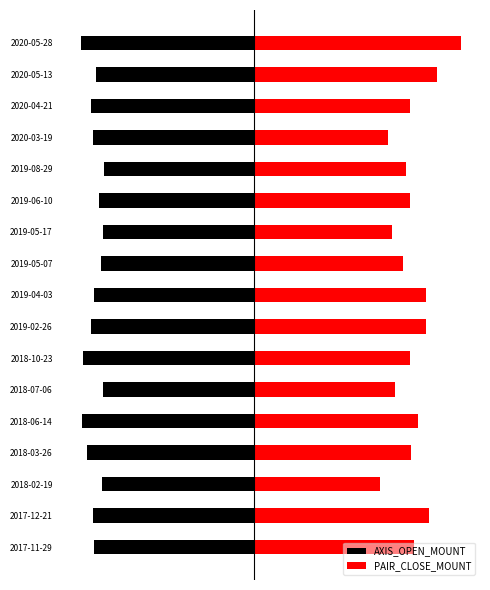

List the labels in order of AXIS_OPEN_MOUNT value, largest first.

2019-08-29, 2019-05-17, 2018-07-06, 2018-02-19, 2019-05-07, 2019-06-10, 2020-05-13, 2017-11-29, 2019-04-03, 2020-03-19, 2017-12-21, 2019-02-26, 2020-04-21, 2018-03-26, 2018-10-23, 2018-06-14, 2020-05-28